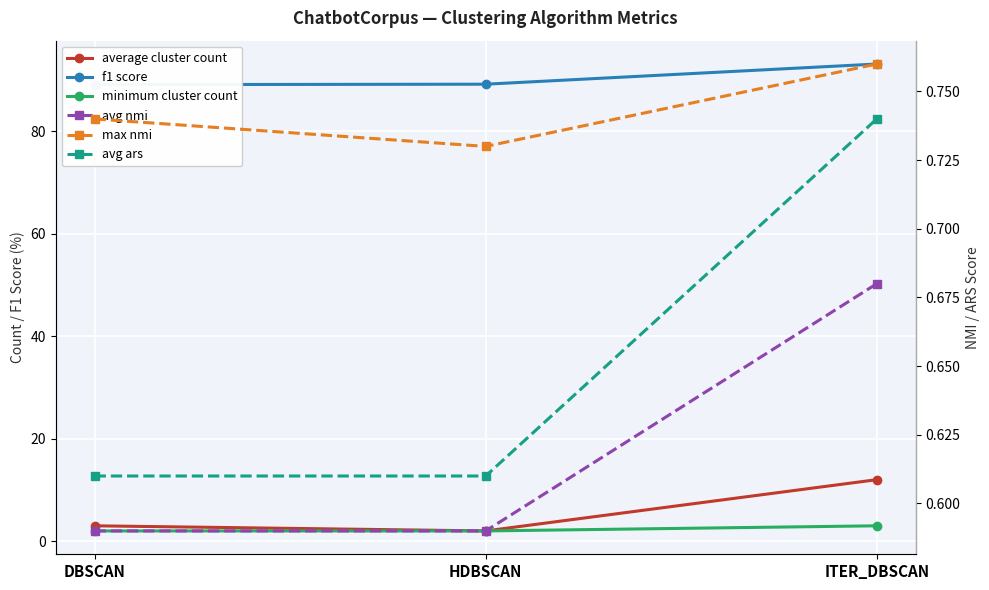

What is the label of the 3rd point from the right?

DBSCAN